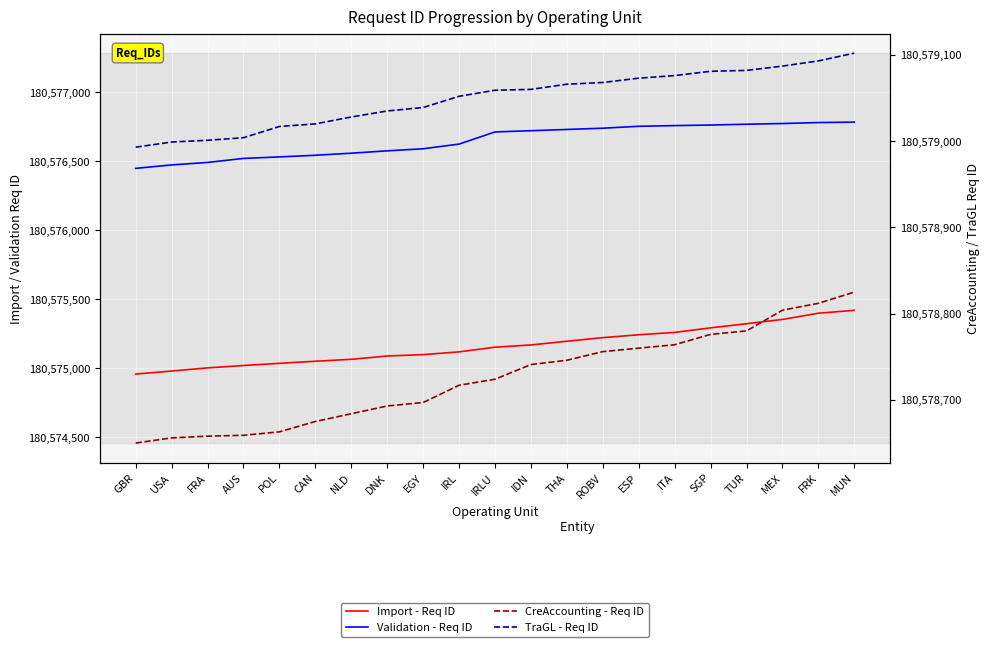

What is the greatest value displayed?

180579102